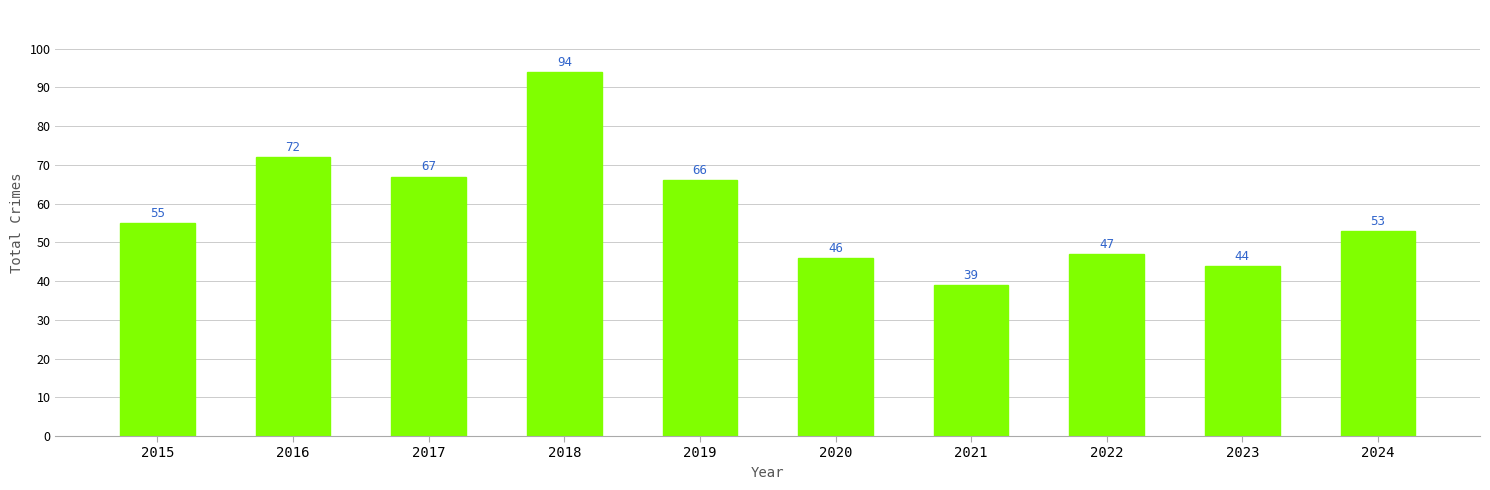

List the labels in order of value, smallest first.

2021, 2023, 2020, 2022, 2024, 2015, 2019, 2017, 2016, 2018